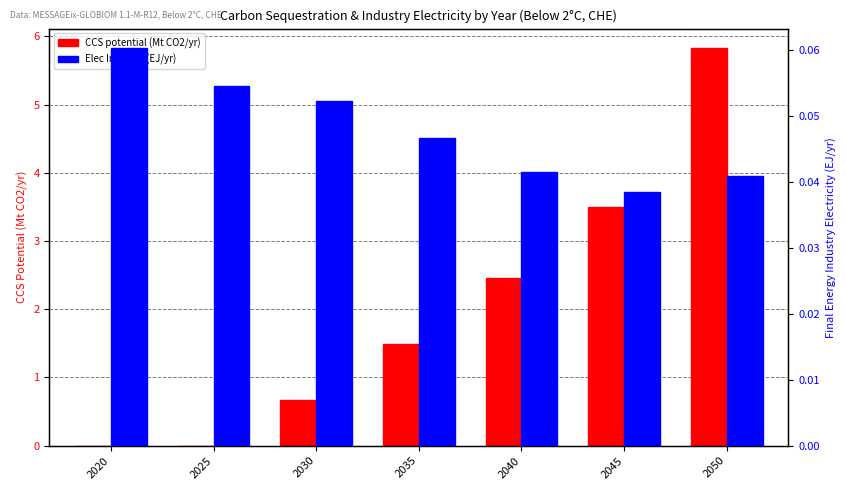

Is the value of CCS potential (Mt CO2/yr) at 2020 greater than the value of Elec Industry (EJ/yr) at 2040?

No